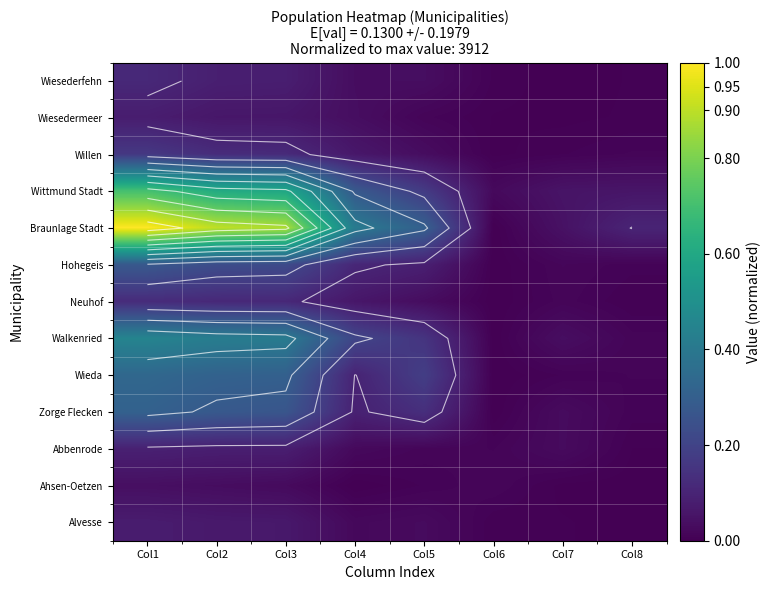

At which label does Neuhof reach its minimum?

Col6